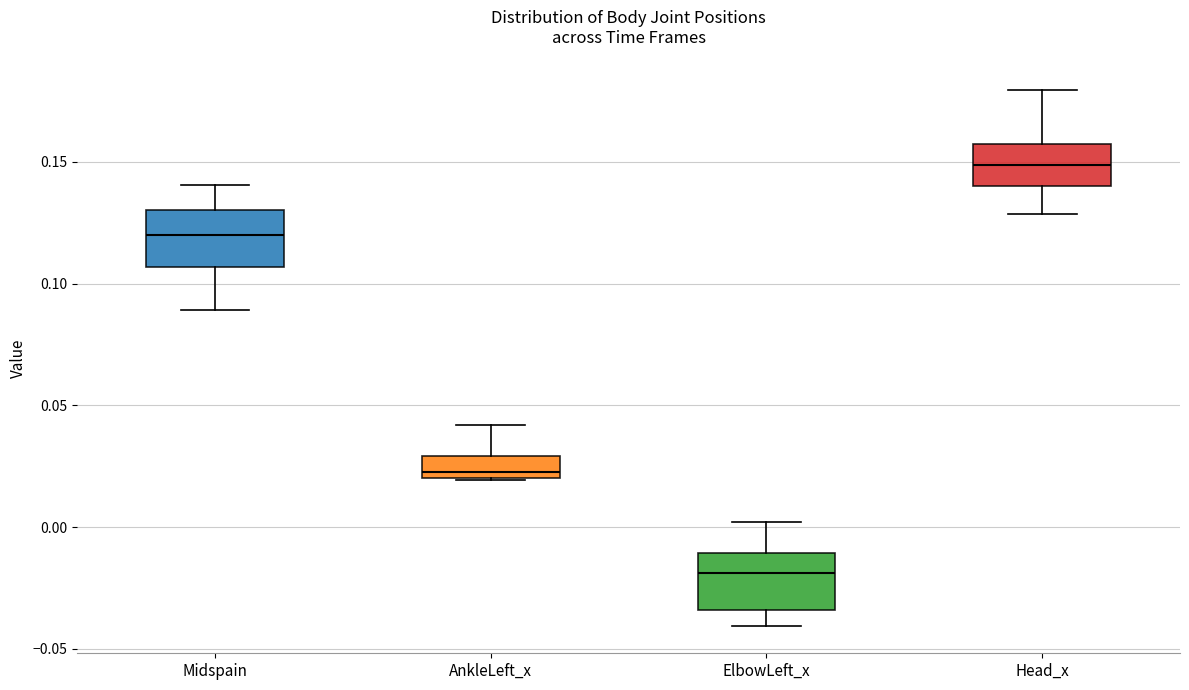

Where does the median line of the box for AnkleLeft_x sit on the y-axis? The values are not printed on the chart, so give them approximately, as read against the axis.

0.025